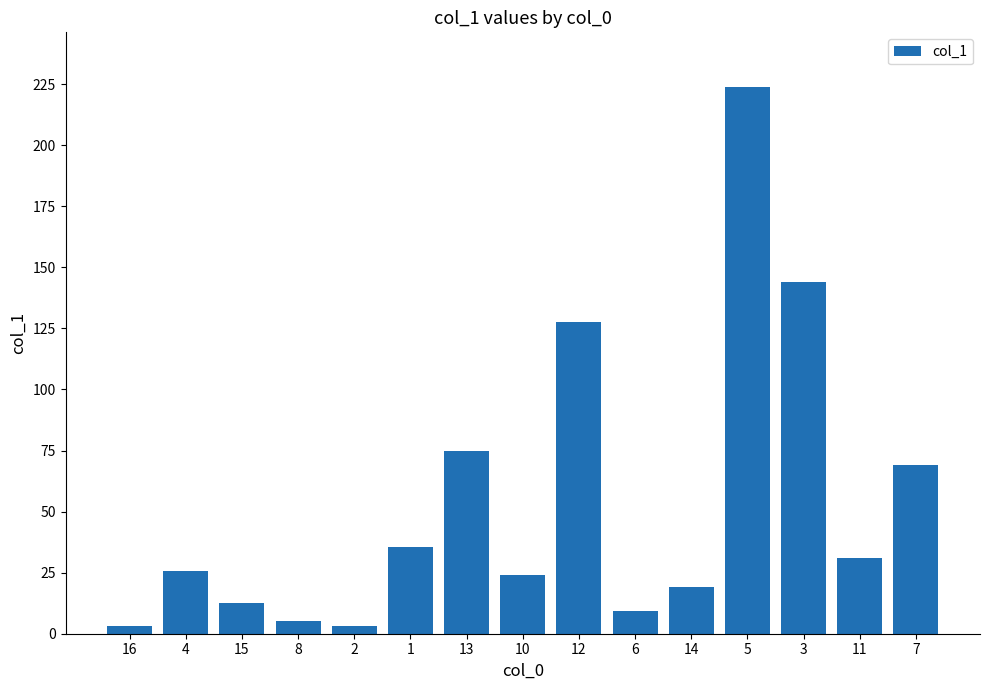

How many values exceed 25?

8